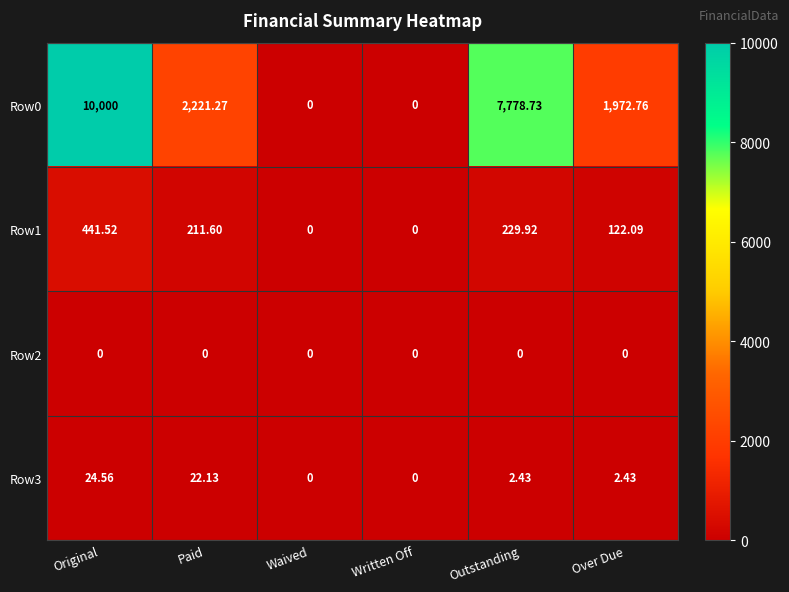

Which label corresponds to the largest value in the chart?

Original